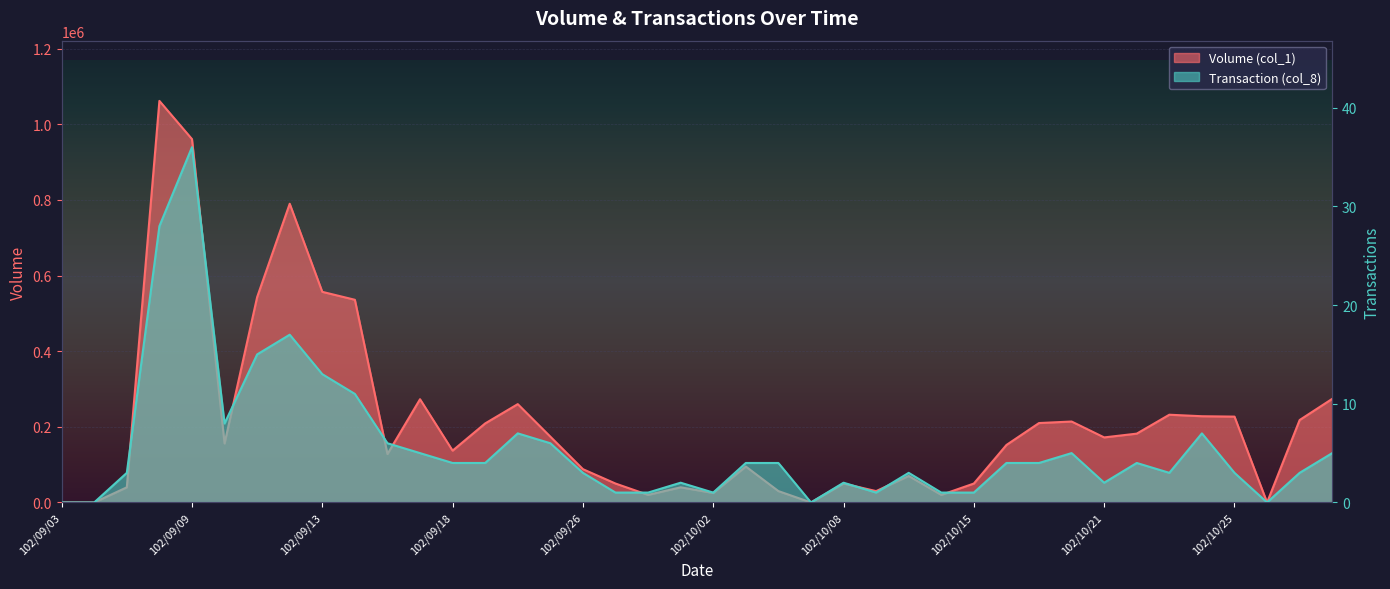

At which label does Volume (col_1) reach its minimum?

102/09/03